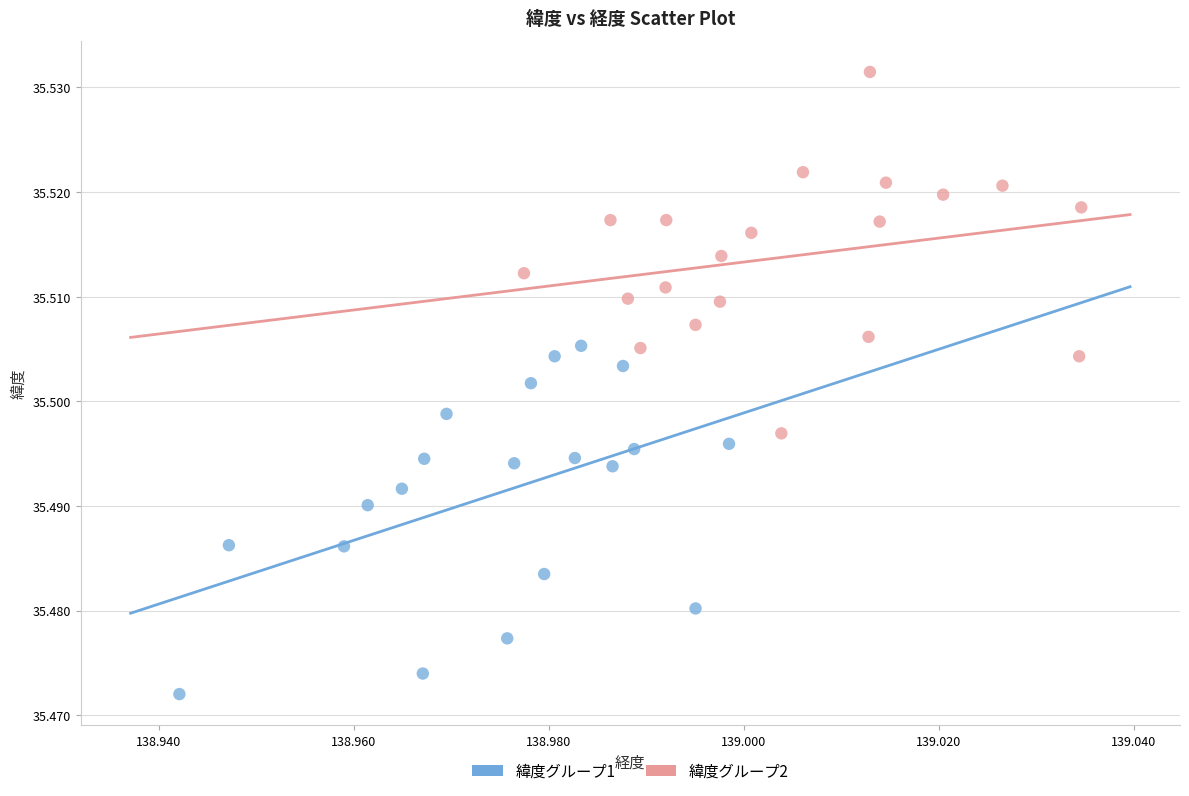

Which series reaches the maximum Y coordinate?

緯度グループ2